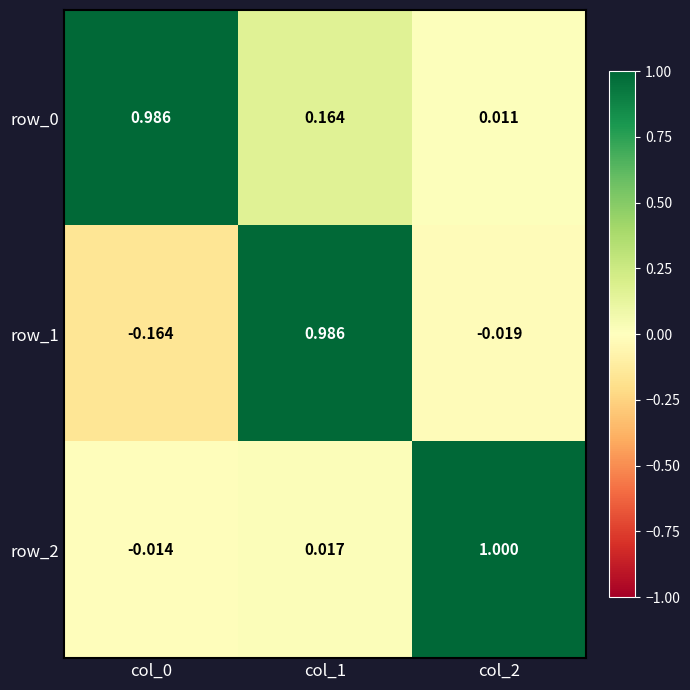

Is the value of row_2 at col_0 greater than the value of row_1 at col_1?

No